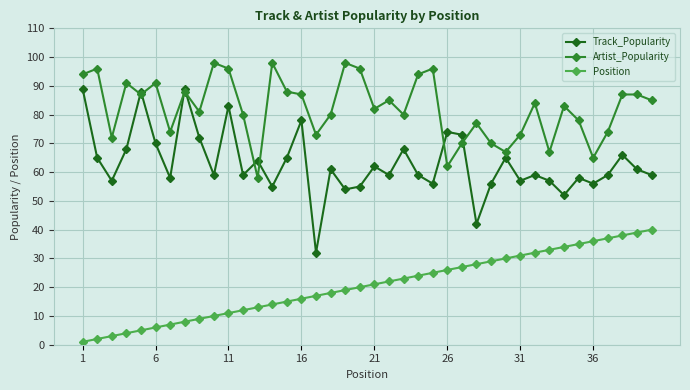

List the series in order of their peak value, lowest first.

Position, Track_Popularity, Artist_Popularity